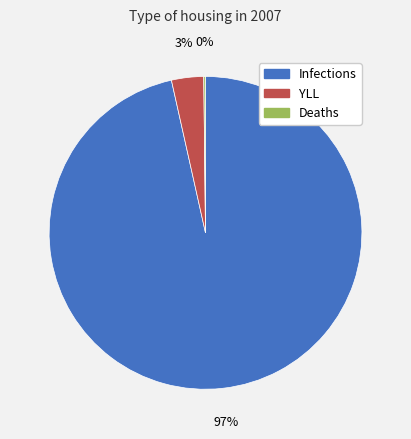

The YLL slice represents 3% of the pie. True or false?

True